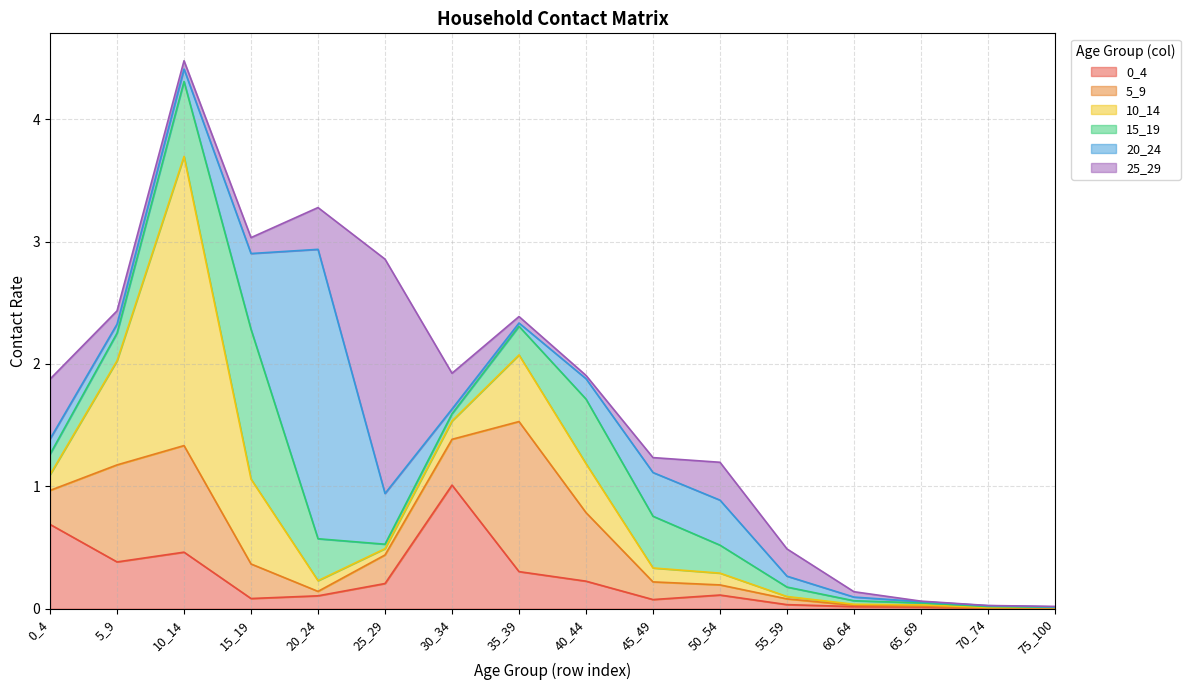

Between 40_44 and 0_4, which is larger?

0_4